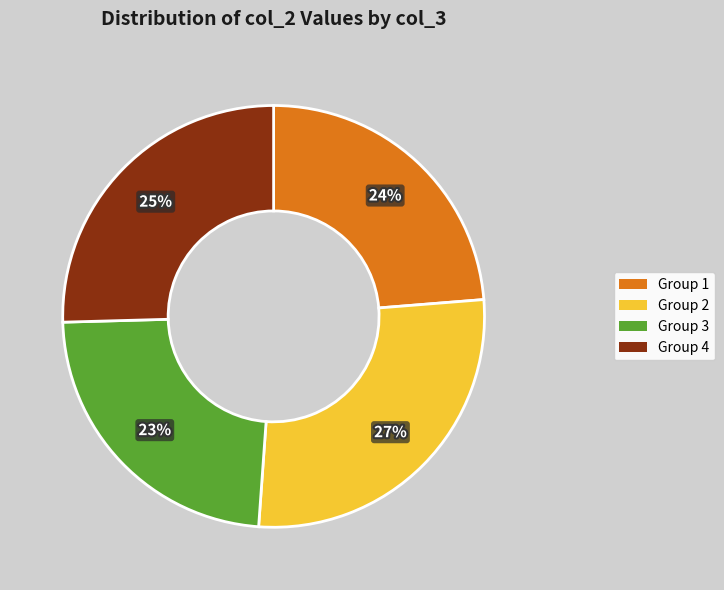

Is there any slice that represents more than half of the pie?

No